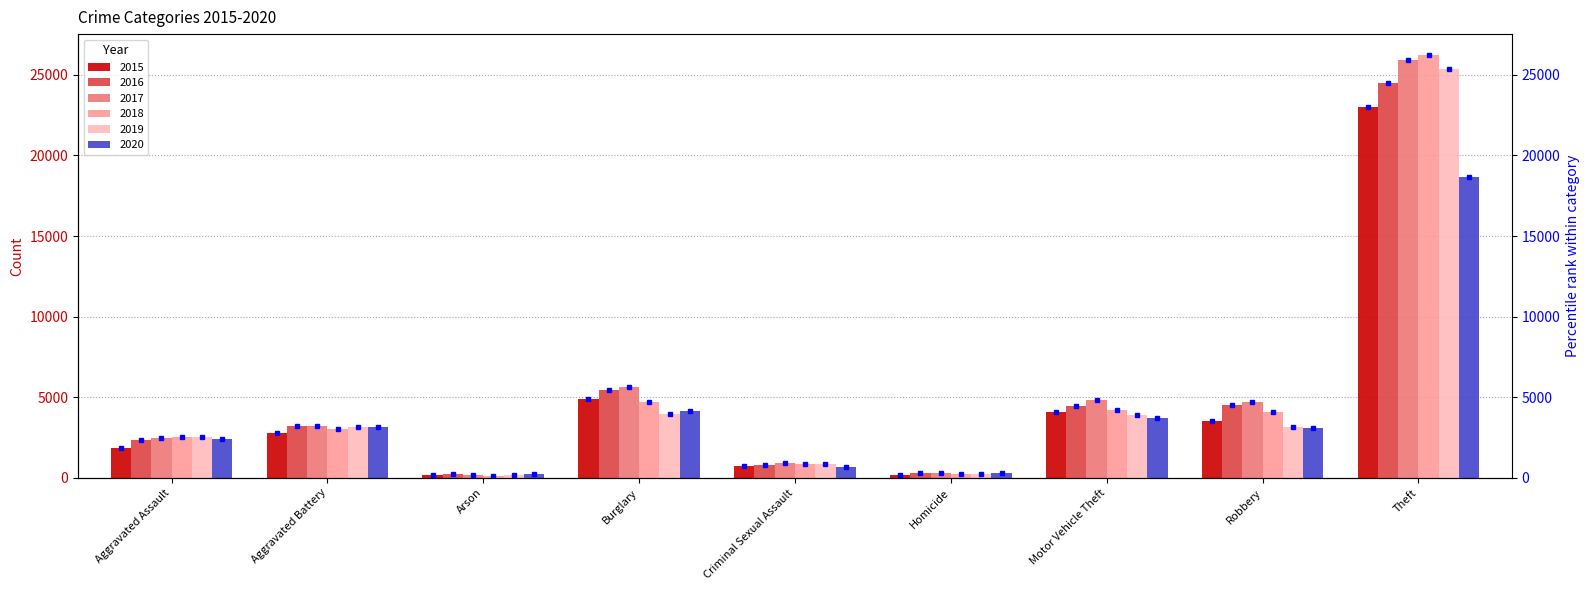

What is the difference between the highest and lowest values at Burglary?

1680